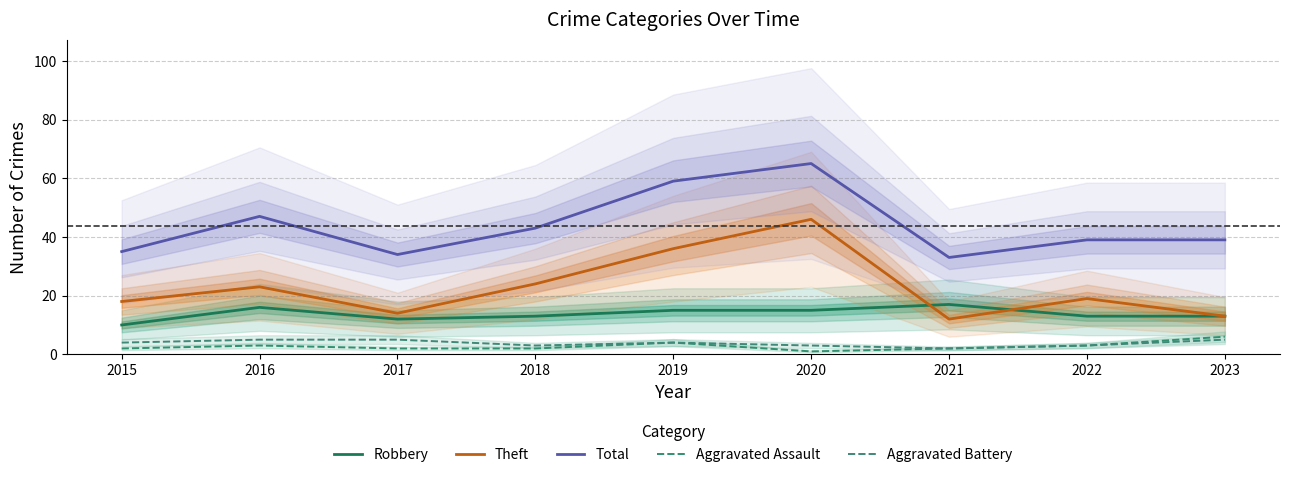

At 2019, list the series in order from smallest to largest.

Aggravated Assault, Aggravated Battery, Robbery, Theft, Total